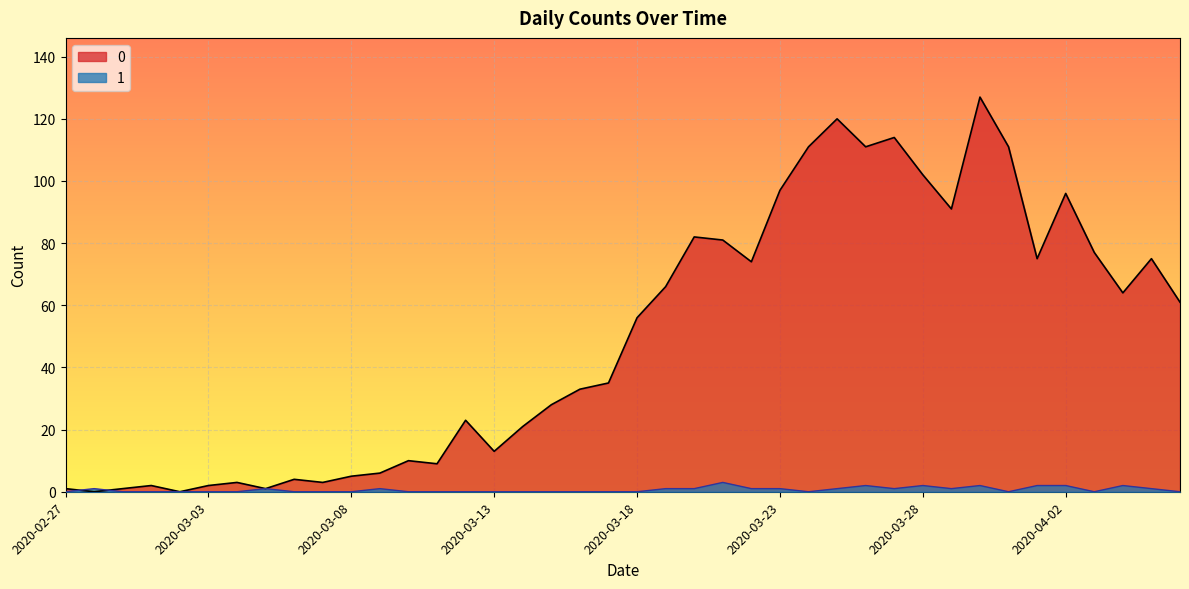

Reading right to left, transcribe all the data shown in this chart.

0: 61	75	64	77	96	75	111	127	91	102	114	111	120	111	97	74	81	82	66	56	35	33	28	21	13	23	9	10	6	5	3	4	1	3	2	0	2	1	0	1
1: 0	1	2	0	2	2	0	2	1	2	1	2	1	0	1	1	3	1	1	0	0	0	0	0	0	0	0	0	1	0	0	0	1	0	0	0	0	0	1	0